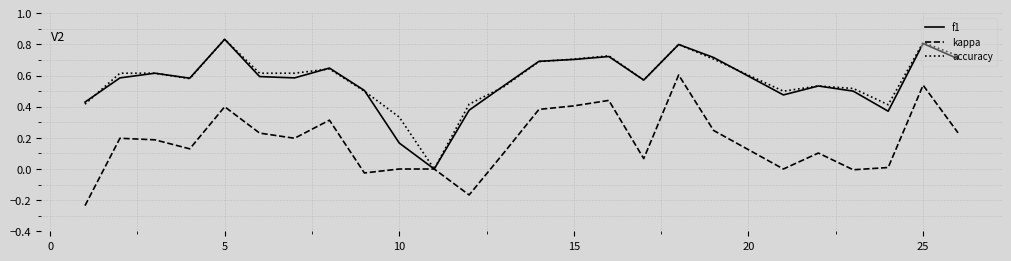

True or false: kappa and accuracy cross at least once.

False